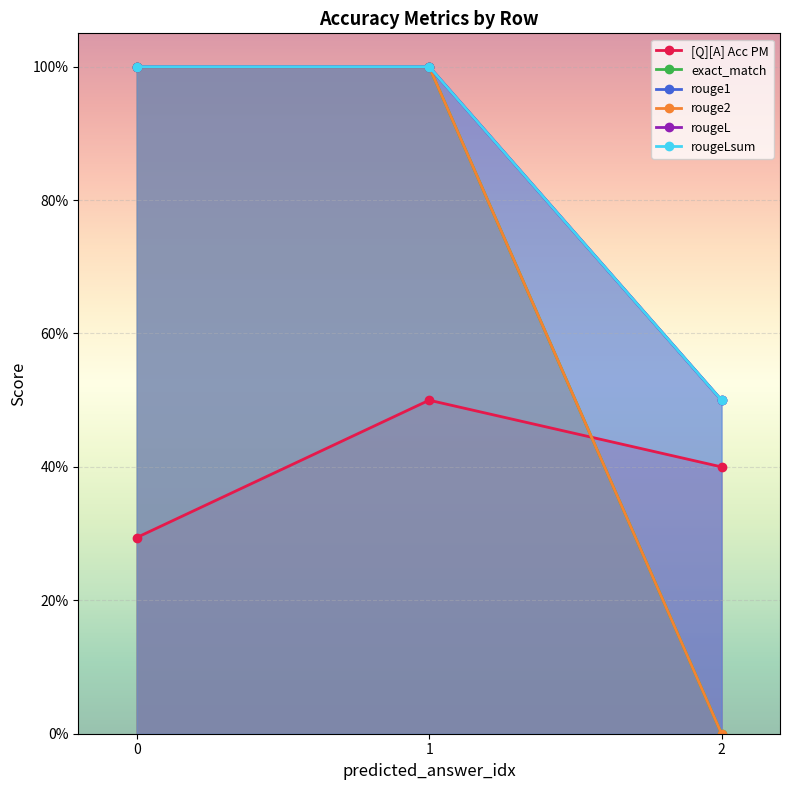

What is the value of the [Q][A] Acc PM point at the 2nd from the left?

0.3